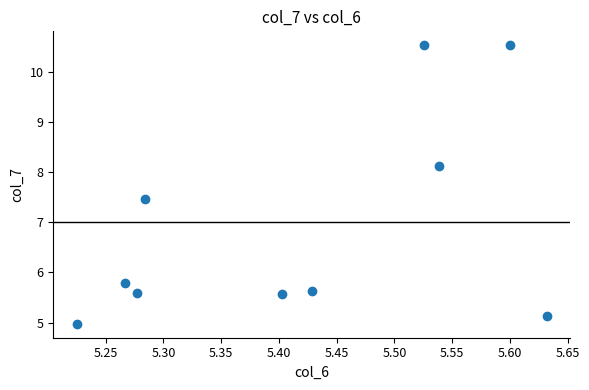

What is the average X value?

5.4